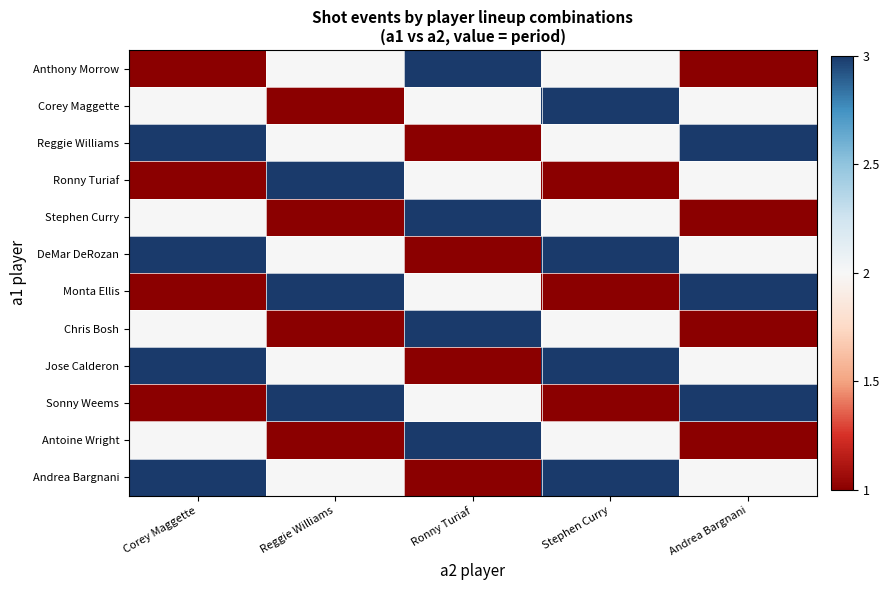

Which series has the largest range (max minus min)?

Anthony Morrow